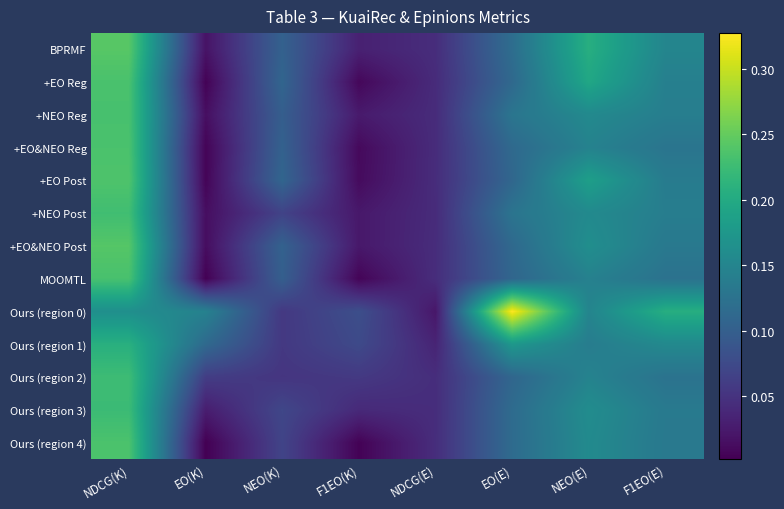

What is the sum of all row_1 values?

0.8